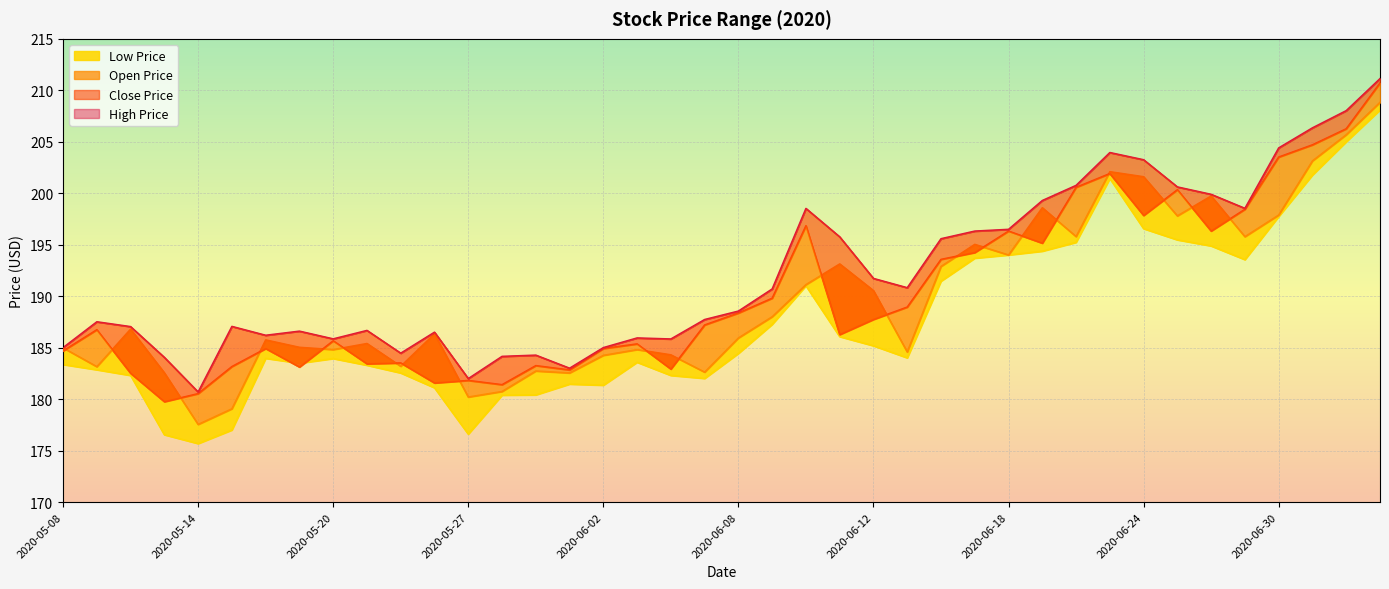

At 2020-06-16, list the series in order from smallest to largest.

Low Price, Open Price, Close Price, High Price